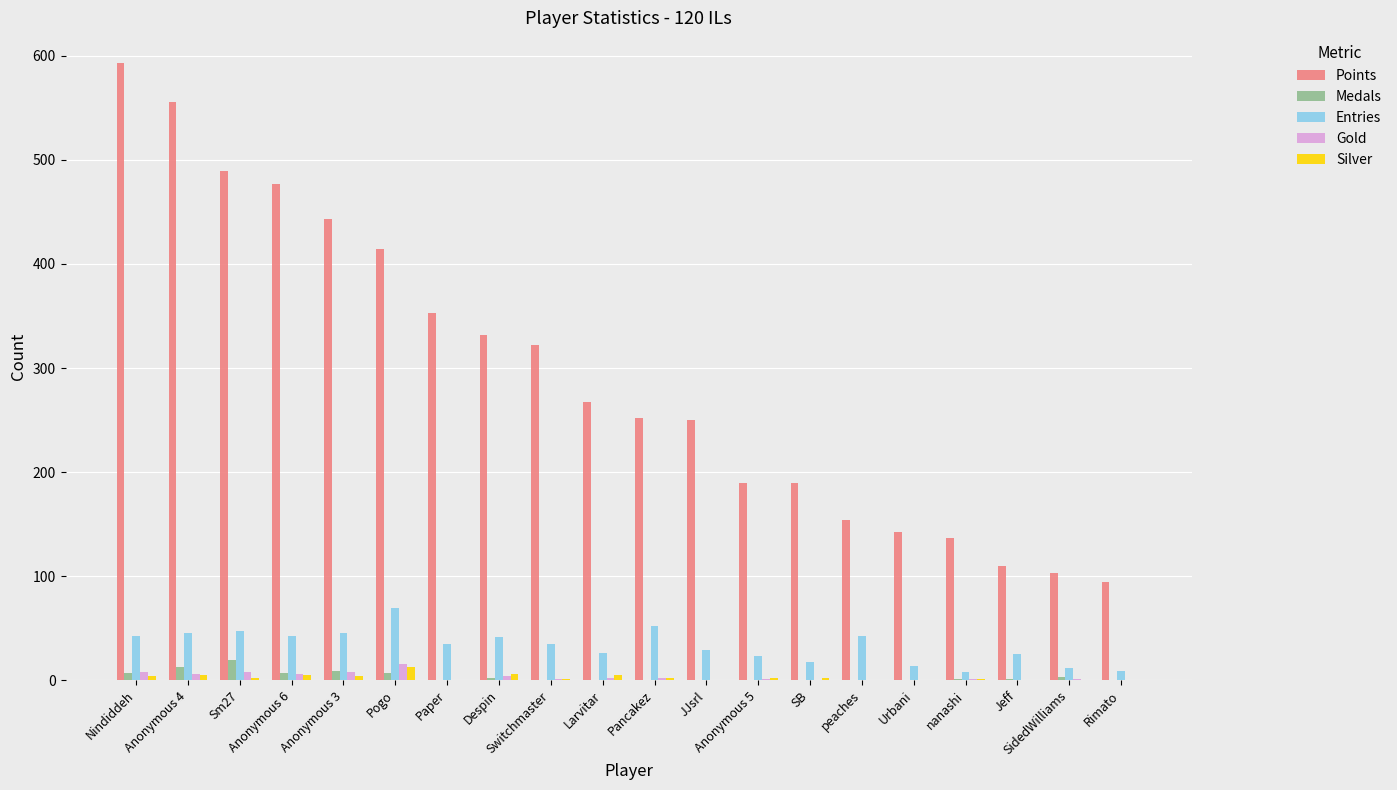

What is the average value of the Medals series?

3